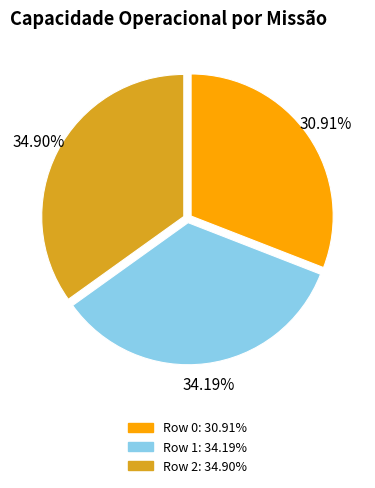

Is there a majority slice in this chart?

No